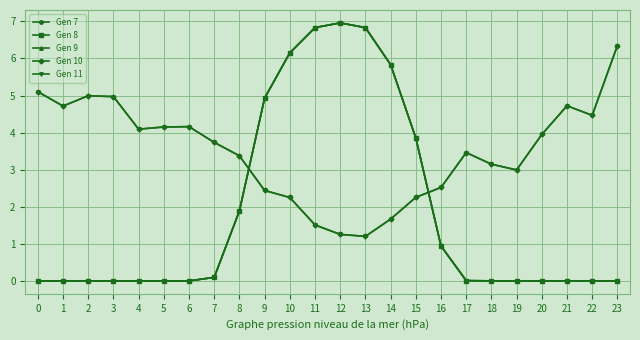

Which series has the widest spread of values?

Gen 7